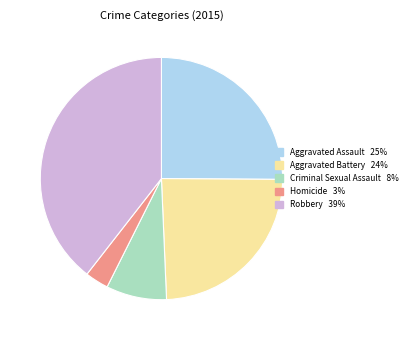

Which category has the smallest portion of the pie?

Homicide